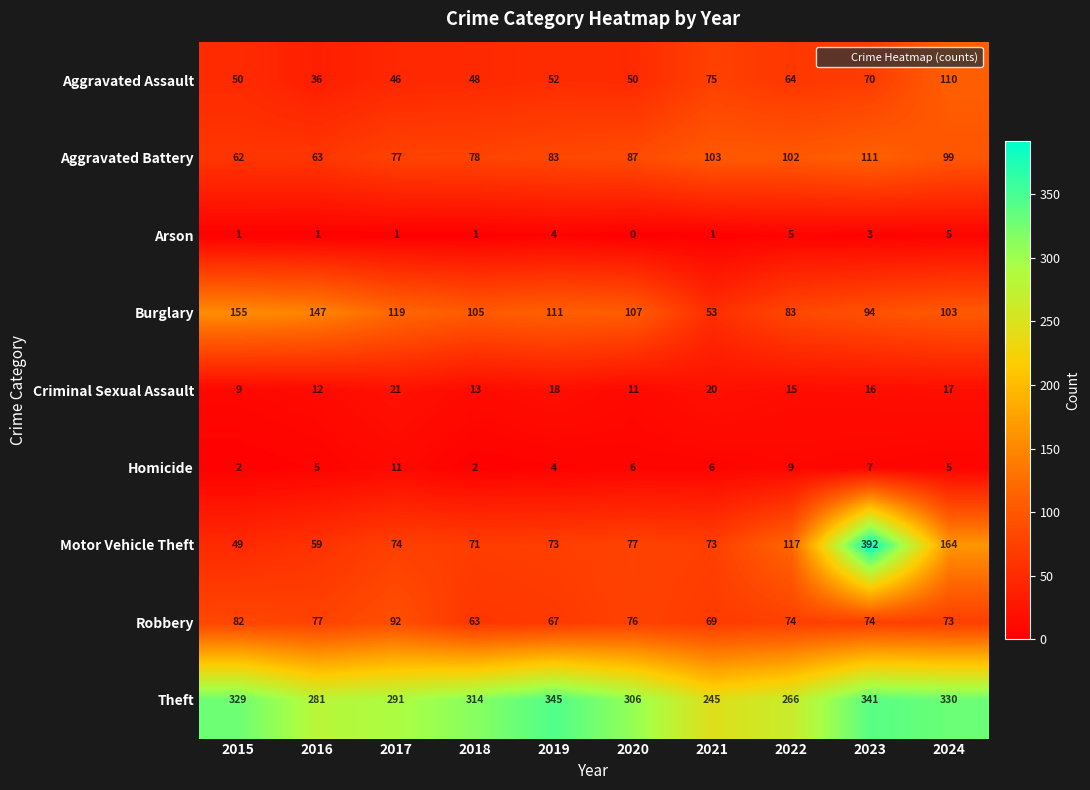

Which series has the largest range (max minus min)?

Motor Vehicle Theft